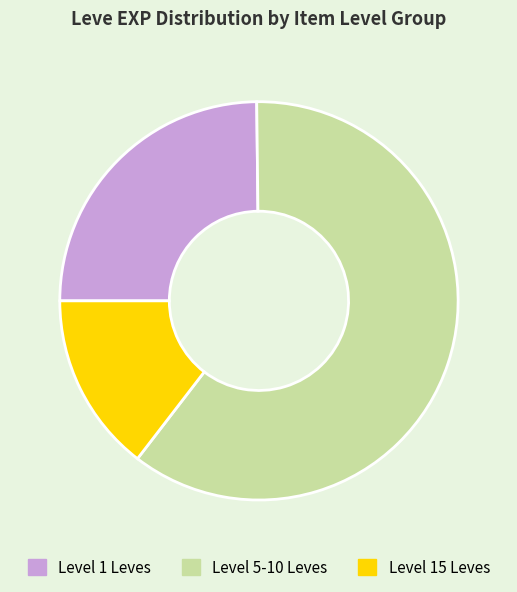

Is there a majority slice in this chart?

Yes